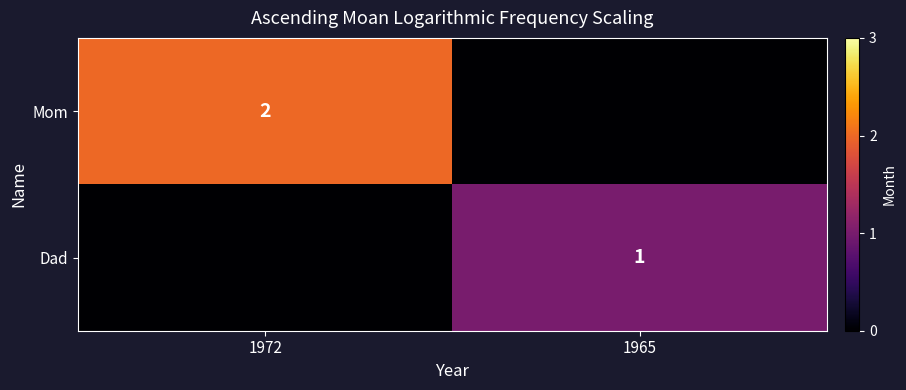

What is the total value across all series at 1965?

1